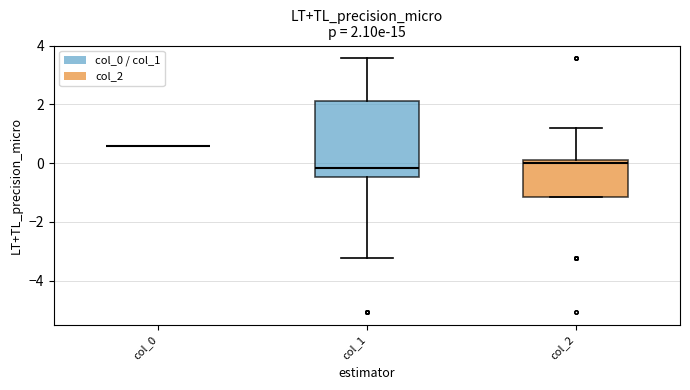

Which box is the tallest, from its lower edge to its upper edge?

col_1